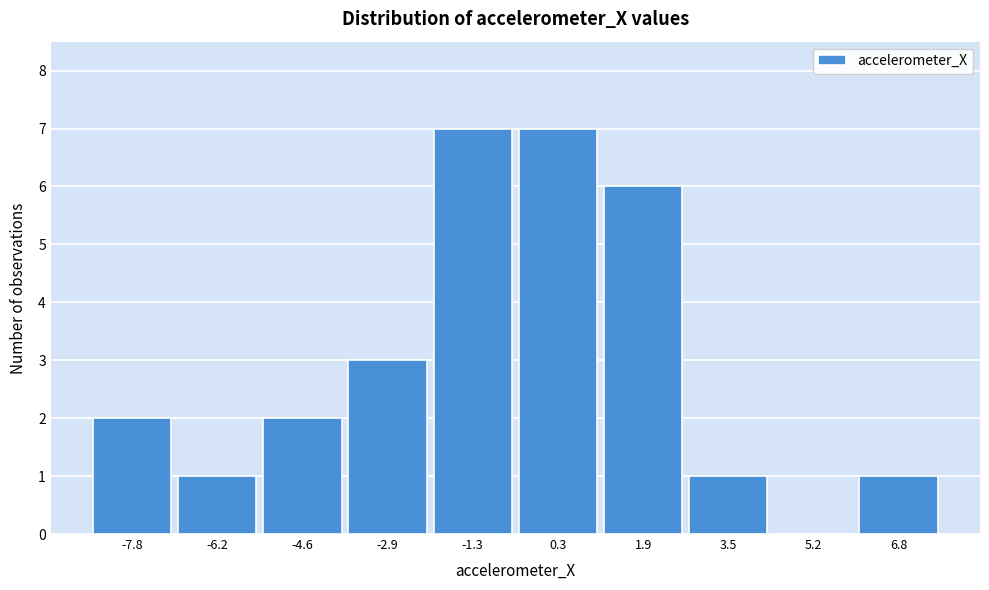

Reading right to left, list all the values displayed in this chart.

6.8=1	5.2=0	3.5=1	1.9=6	0.3=7	-1.3=7	-2.9=3	-4.6=2	-6.2=1	-7.8=2